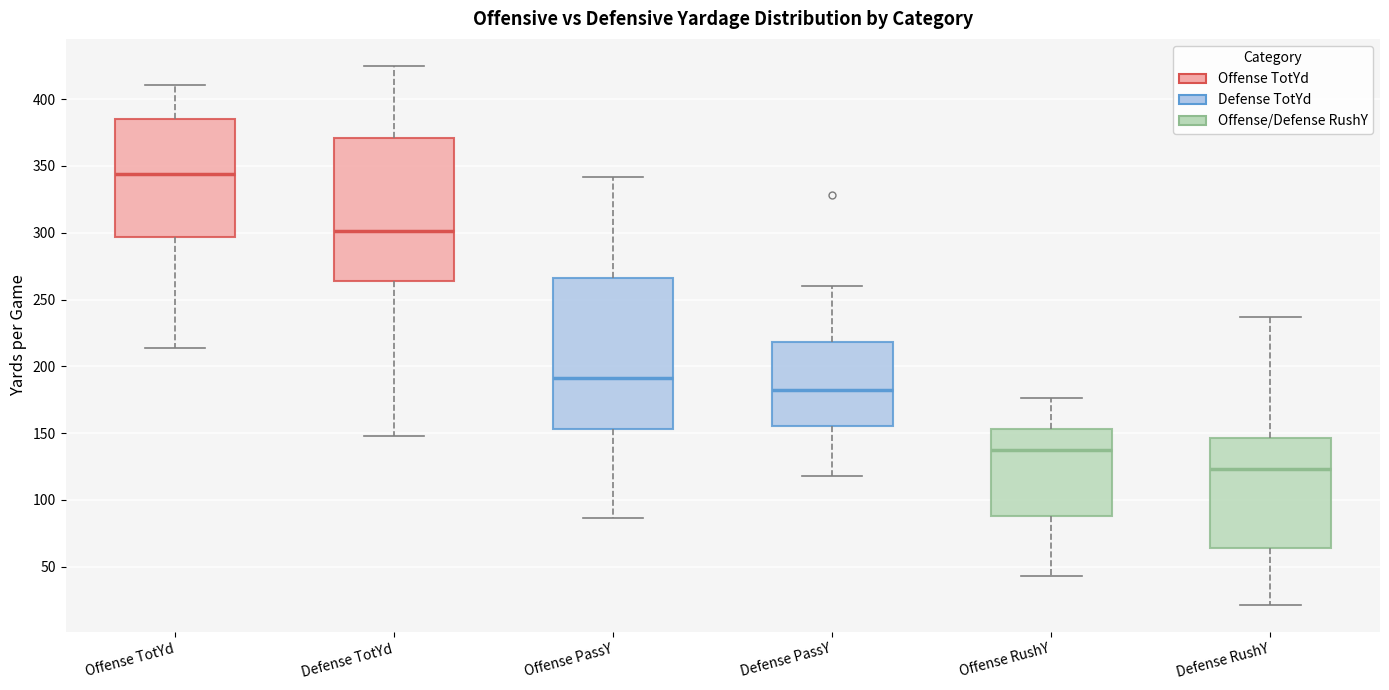

Reading left to right, transcribe this box plot: for each box, give where its median line is, the range the box spans, and where its two whiskers end, as read against the y-axis. The values are not printed on the chart, so give them approximately, as read against the axis.

Offense TotYd: median 345, box 295 to 385, whiskers 215 to 410
Defense TotYd: median 300, box 265 to 370, whiskers 150 to 425
Offense PassY: median 190, box 155 to 265, whiskers 85 to 340
Defense PassY: median 180, box 155 to 220, whiskers 120 to 260
Offense RushY: median 135, box 90 to 155, whiskers 45 to 175
Defense RushY: median 125, box 65 to 145, whiskers 20 to 235